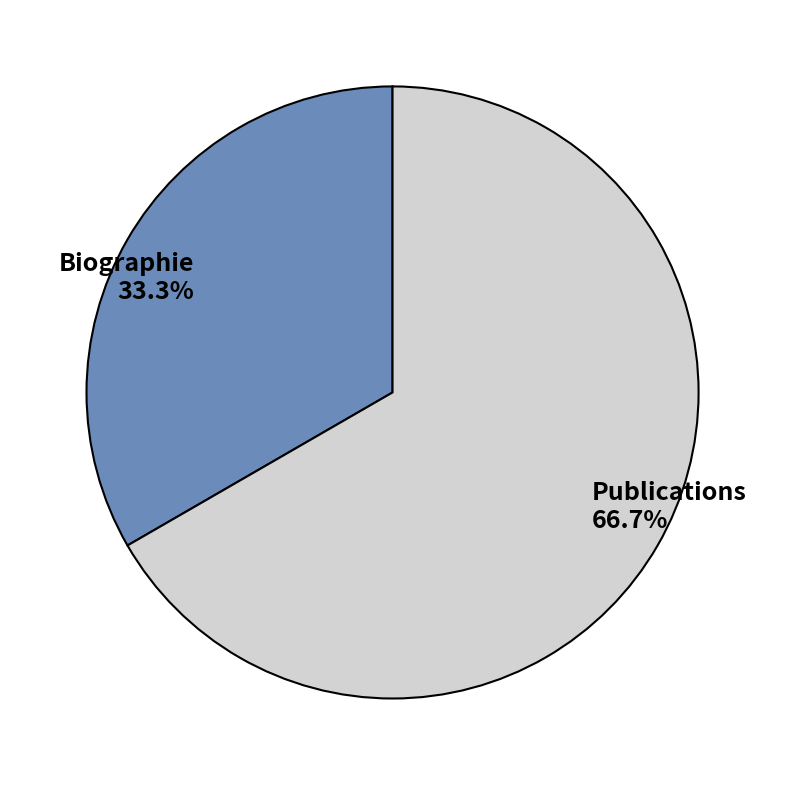

Does any single category account for the majority?

Yes